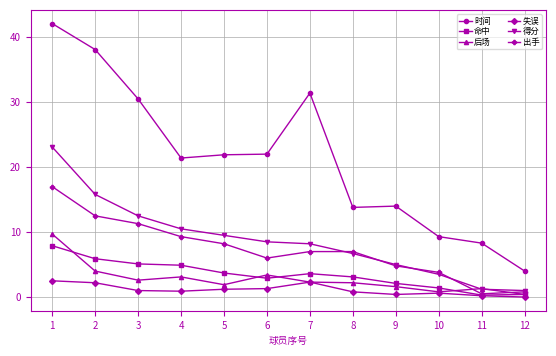

What is the difference between the highest and lowest values at 6?

20.7